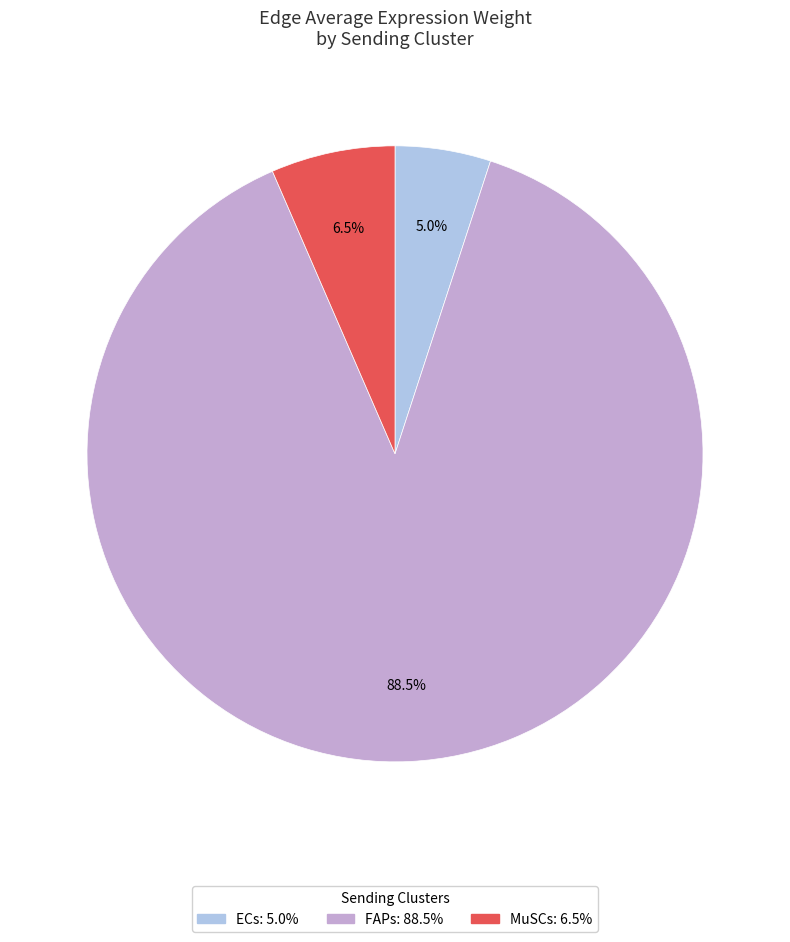

Is ECs the majority of the pie?

No